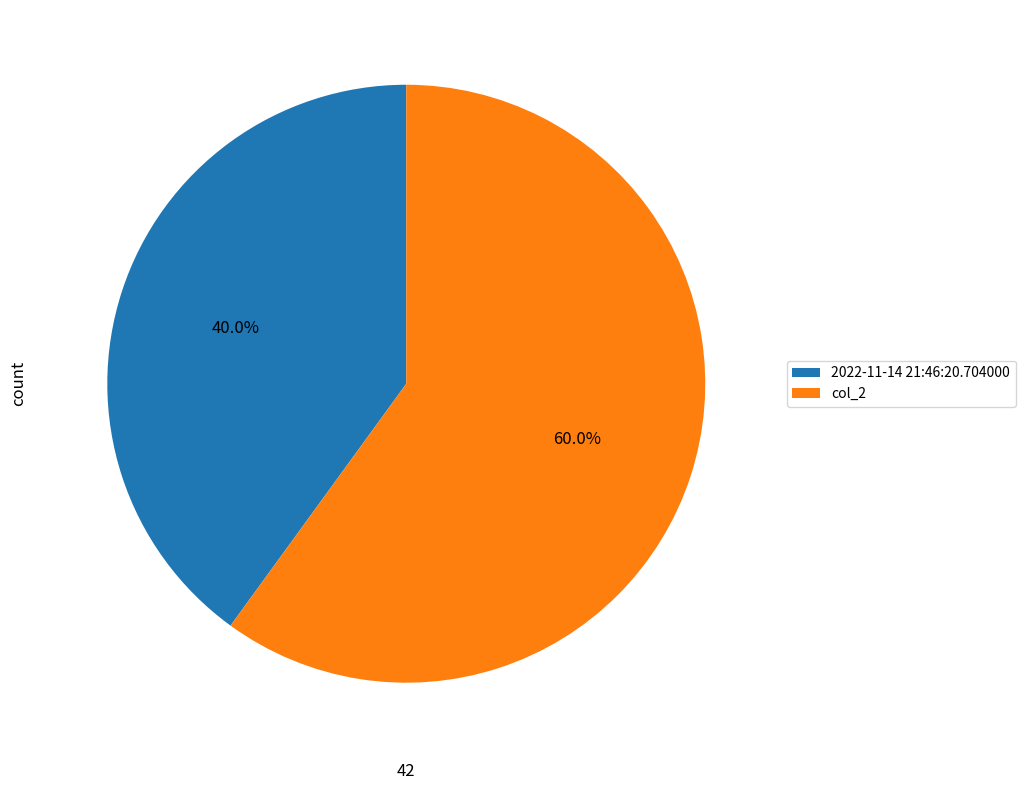

What is the ratio of the value at col_2 to the value at 2022-11-14 21:46:20.704000?

1.5